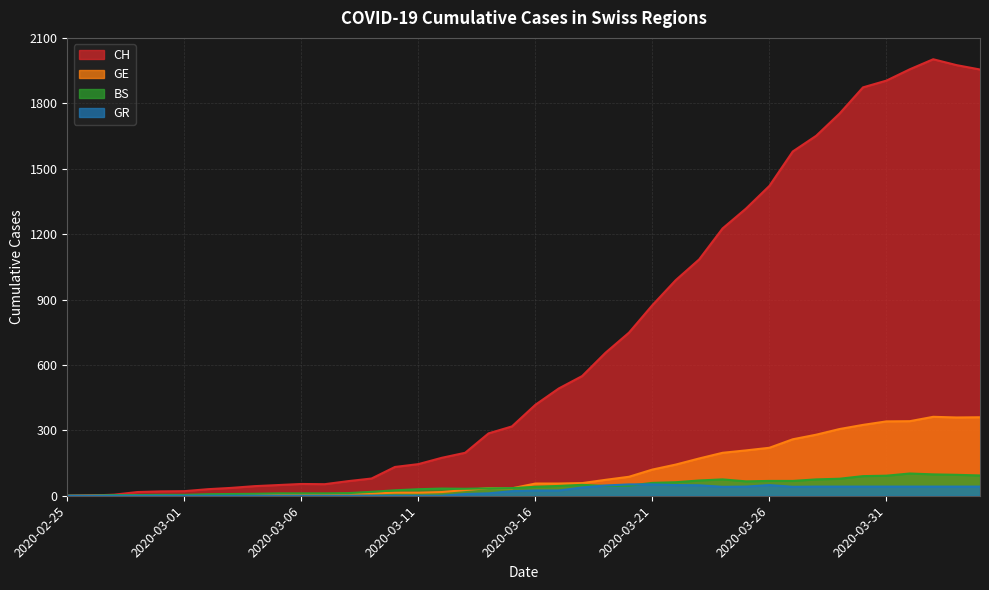

What is the total value across all series at 2020-03-19?

774